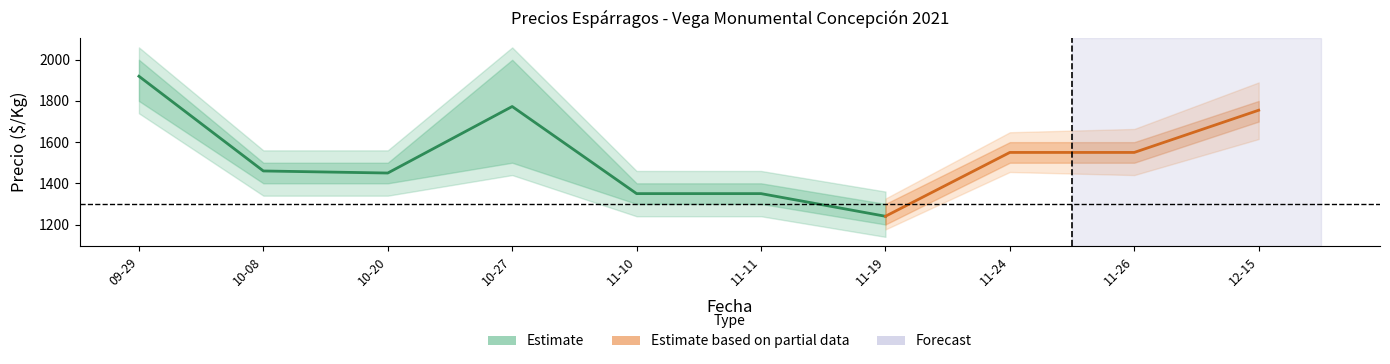

How many Precio máximo values are between 1400 and 1800?

7